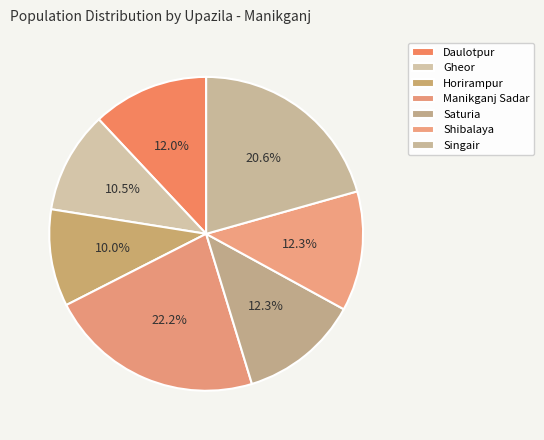

What is the largest slice in the pie chart?

Manikganj Sadar